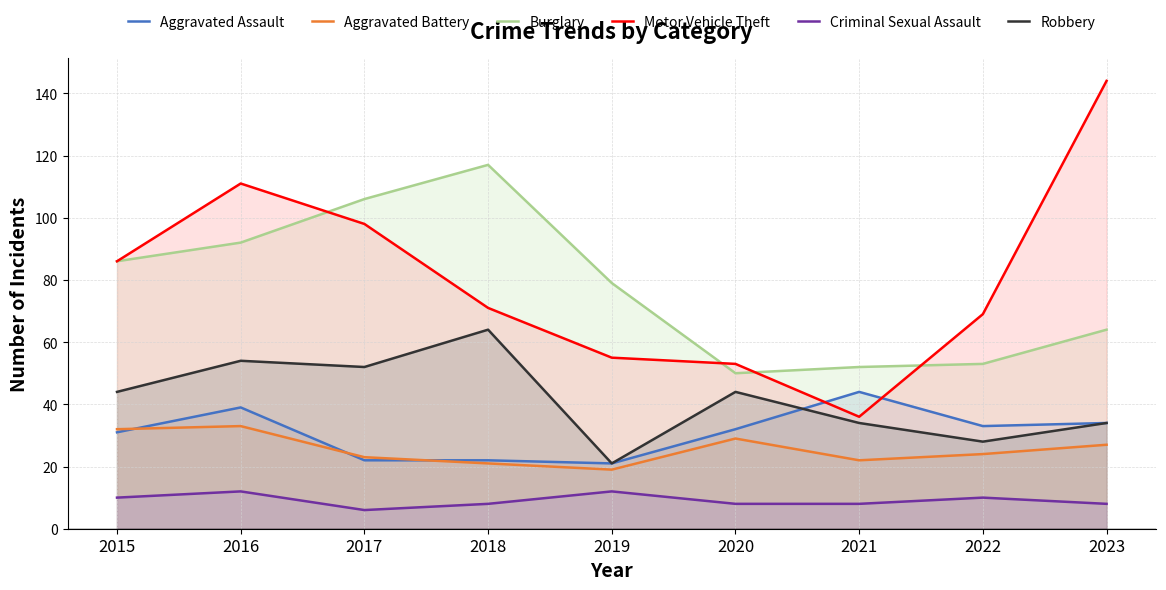

True or false: Aggravated Assault and Aggravated Battery cross at least once.

True